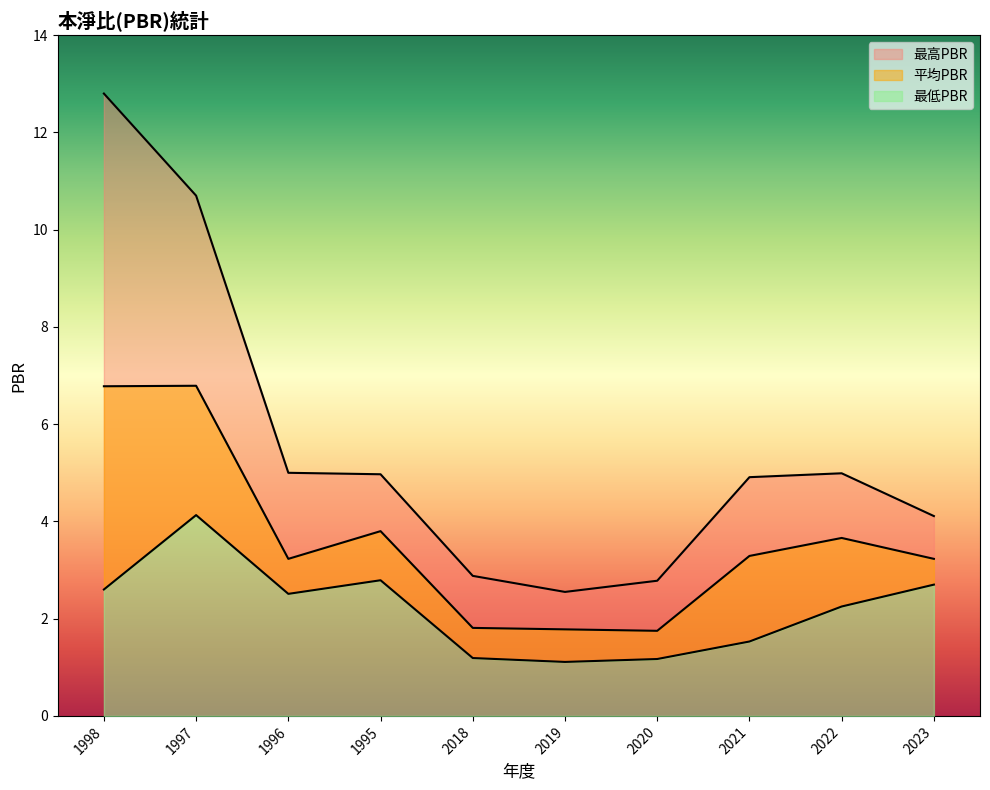

What is the sum of the 平均PBR values at 1996 and 2020?

5.0